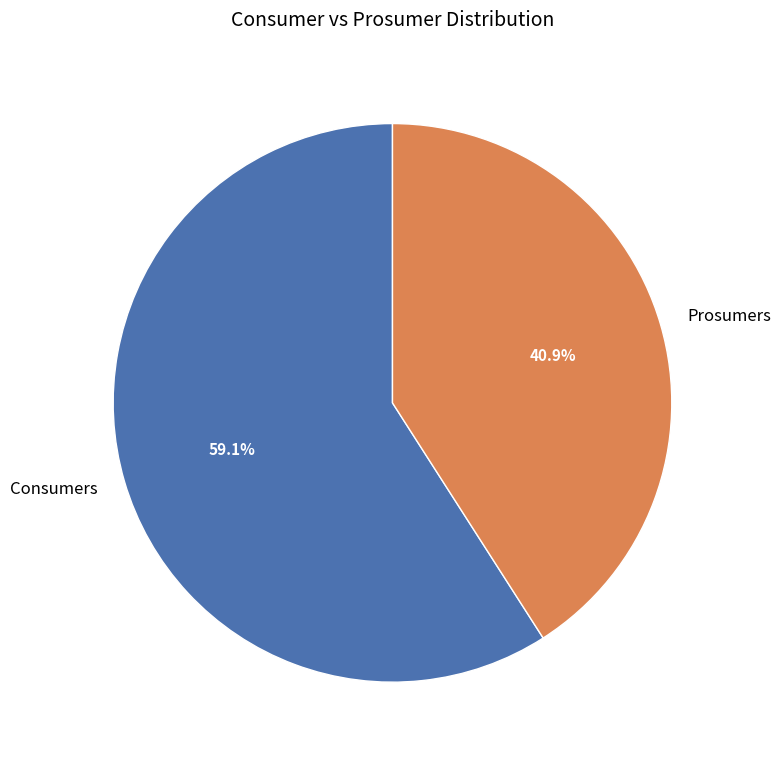

Rank the categories by value from lowest to highest.

Prosumers, Consumers